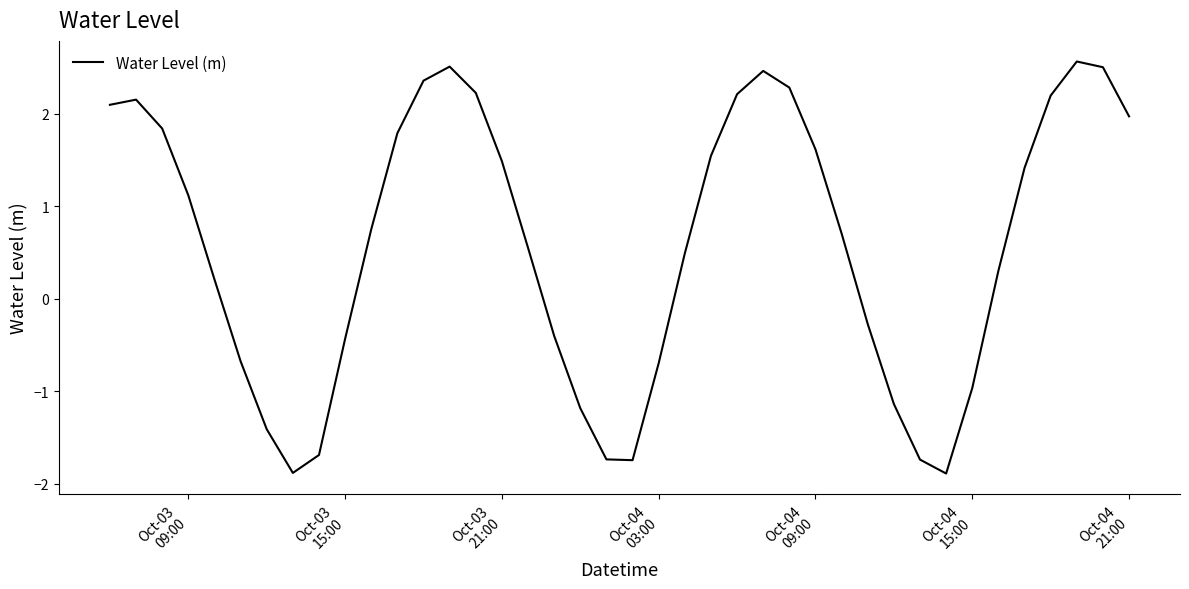

What is the smallest value displayed?

-1.9